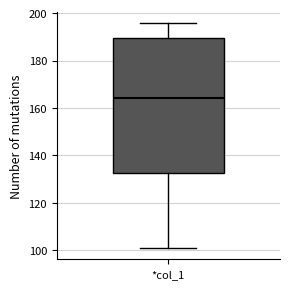

Transcribe this box plot: give where the median line is, the range the box spans, and where the two whiskers end, as read against the y-axis. The values are not printed on the chart, so give them approximately, as read against the axis.

median 164, box 132 to 190, whiskers 102 to 196